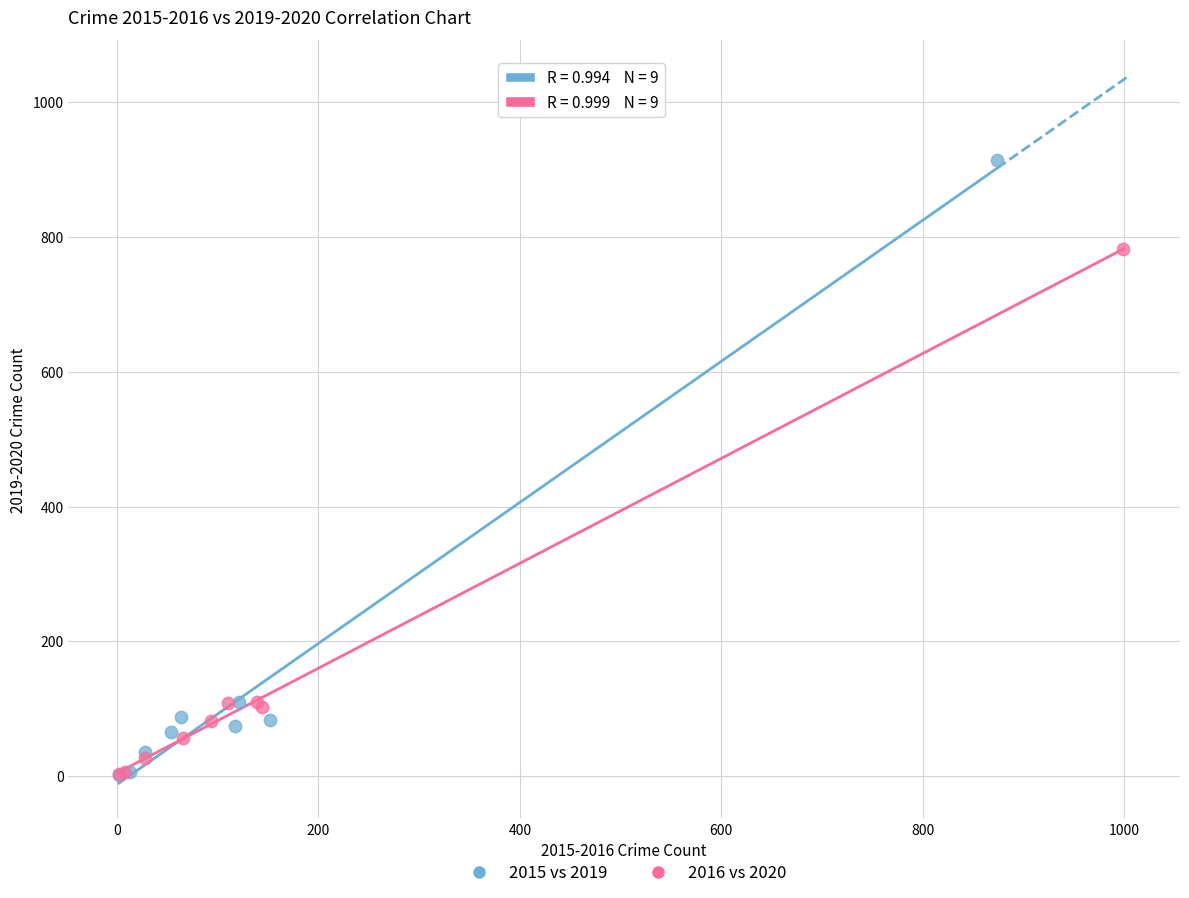

Which series contains the highest Y value?

2015 vs 2019